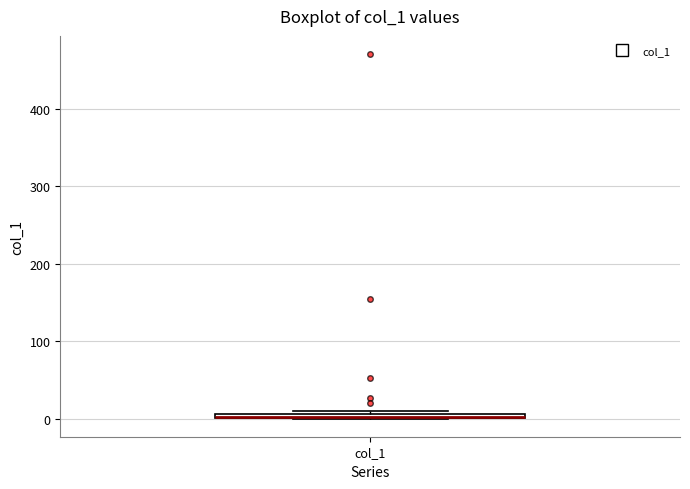

Where is the lower edge of the box for col_1 on the y-axis? The values are not printed on the chart, so give them approximately, as read against the axis.

0